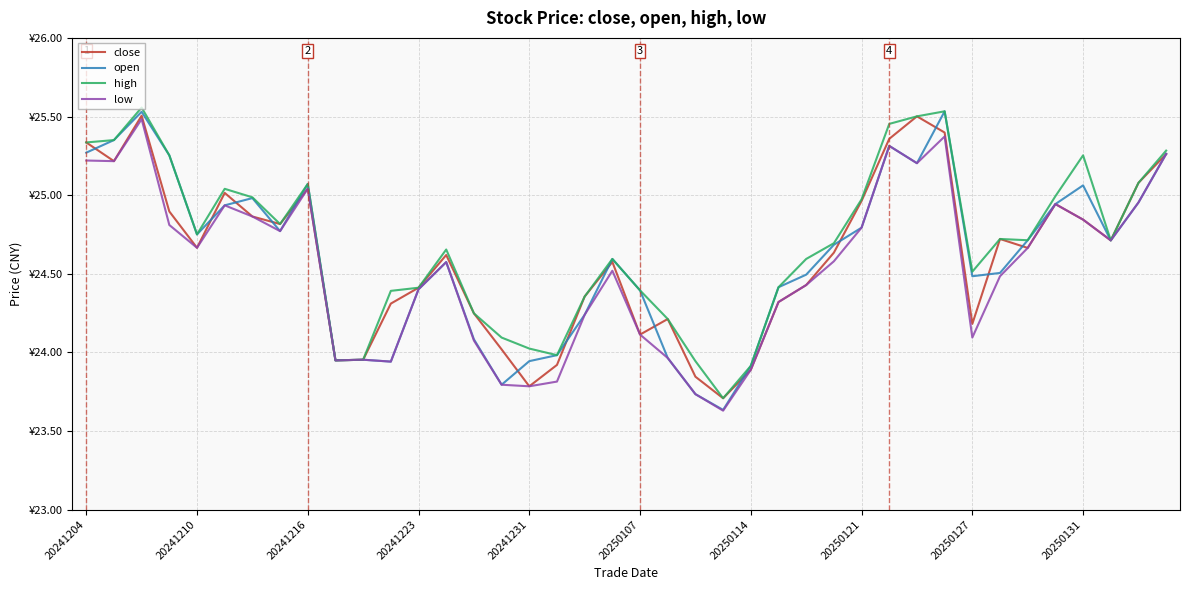

What are all the series names shown in the legend?

close, open, high, low